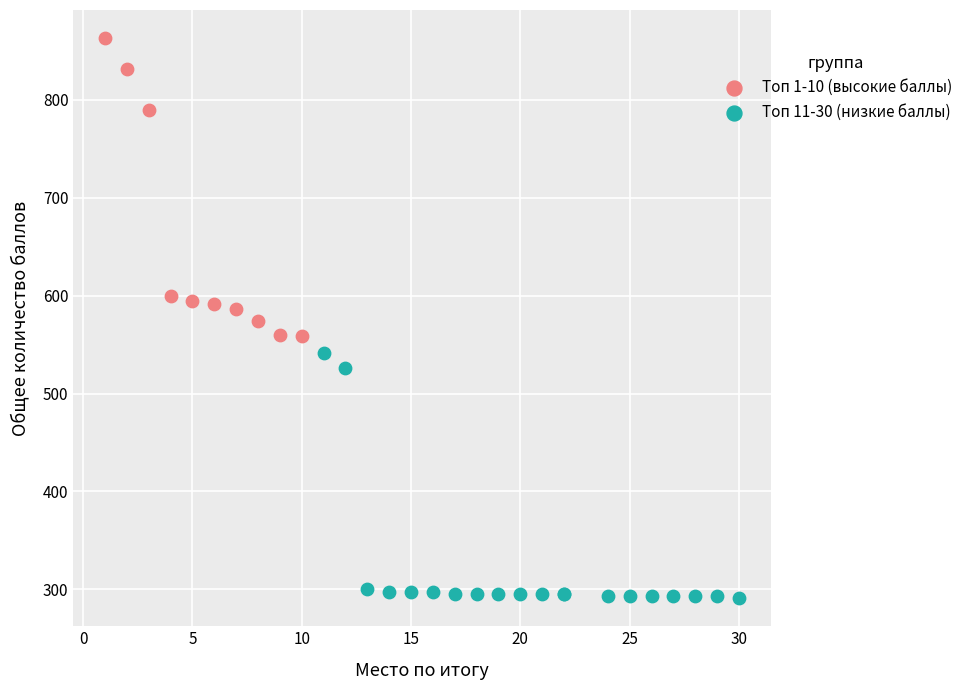

Which series contains the lowest Y value?

Топ 11-30 (низкие баллы)